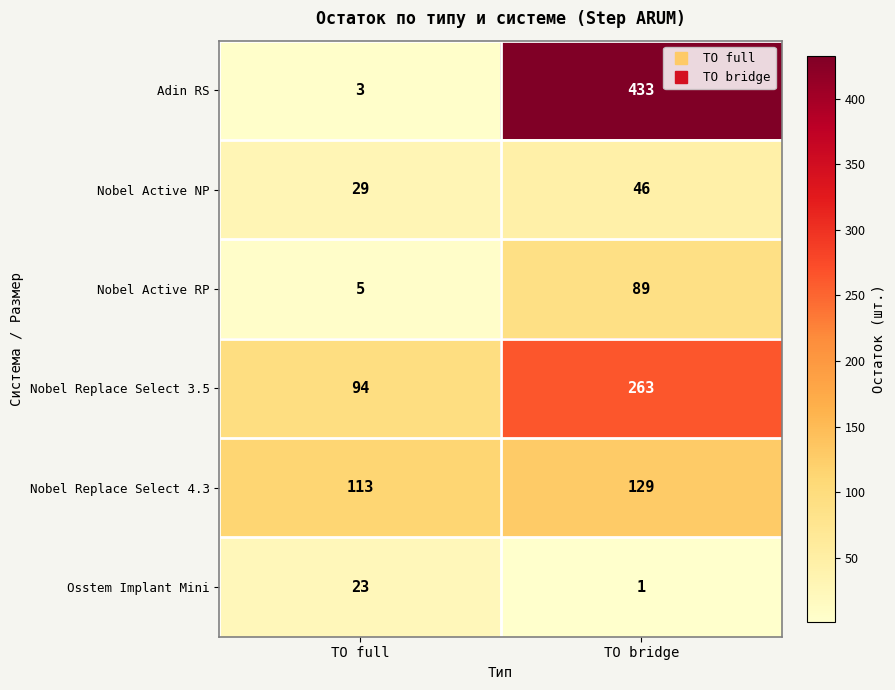

How many series are shown in this chart?

6